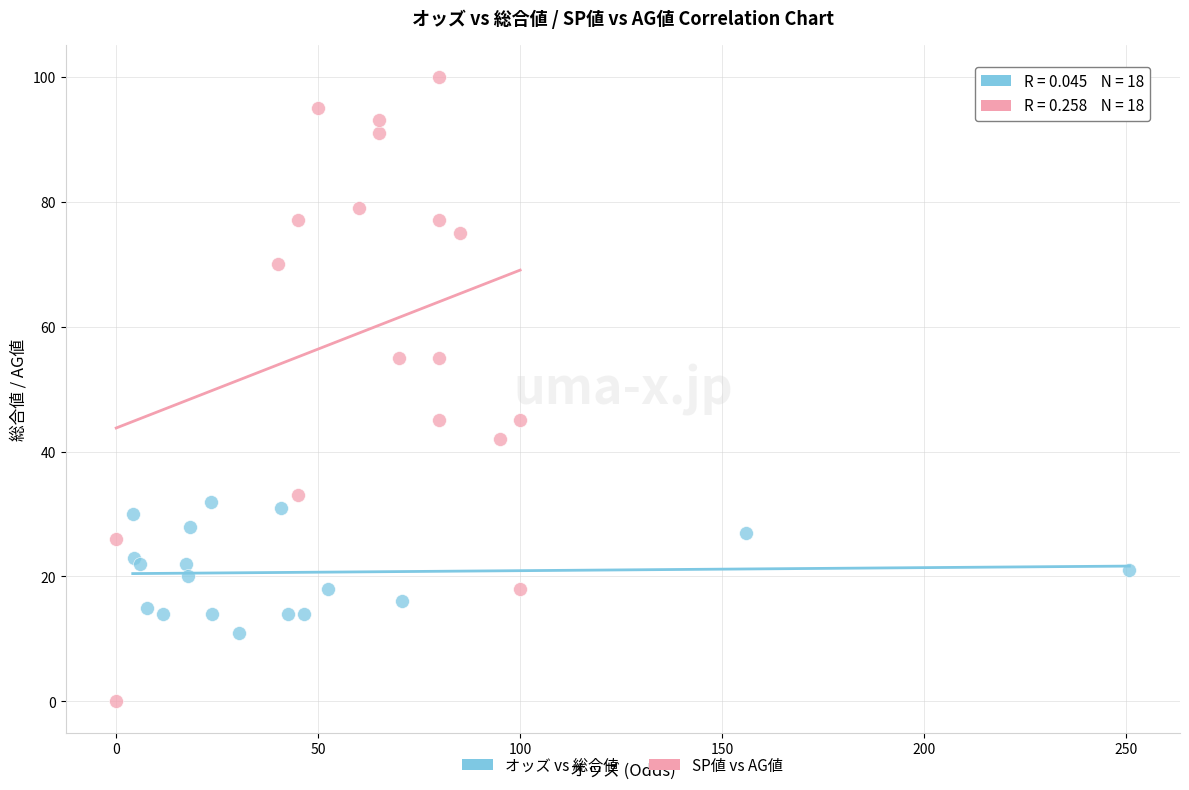

Which series has the widest spread of Y values?

SP値 vs AG値